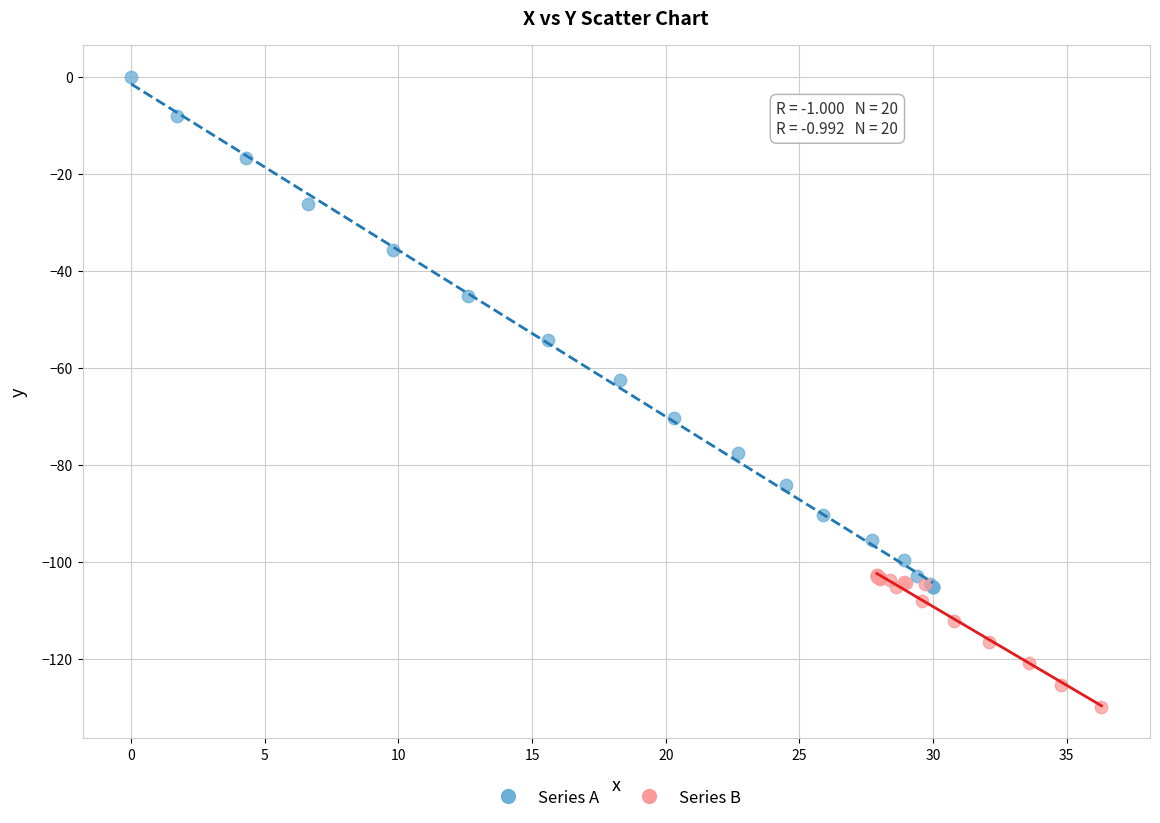

Which series reaches the maximum Y coordinate?

Series A